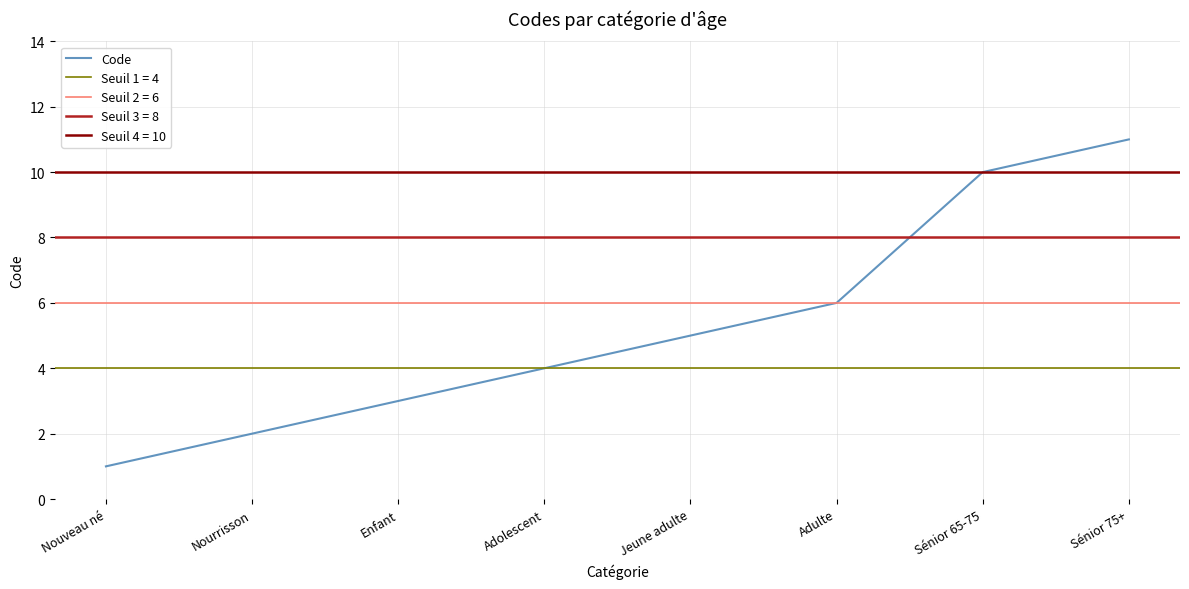

What is the minimum value shown in the chart?

1